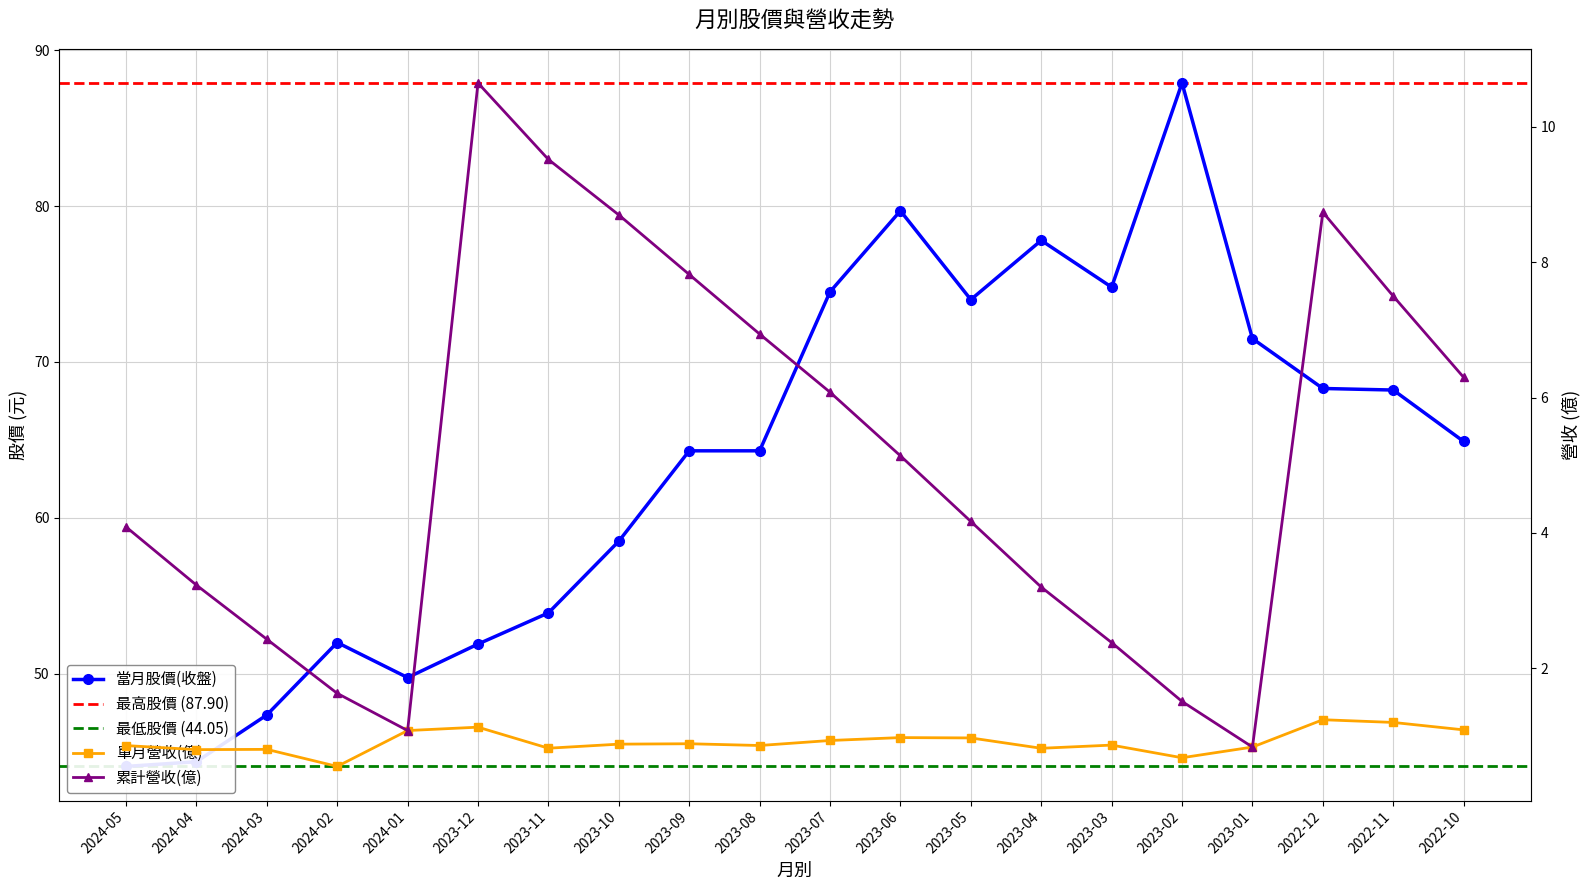

What is the greatest value displayed?

87.9